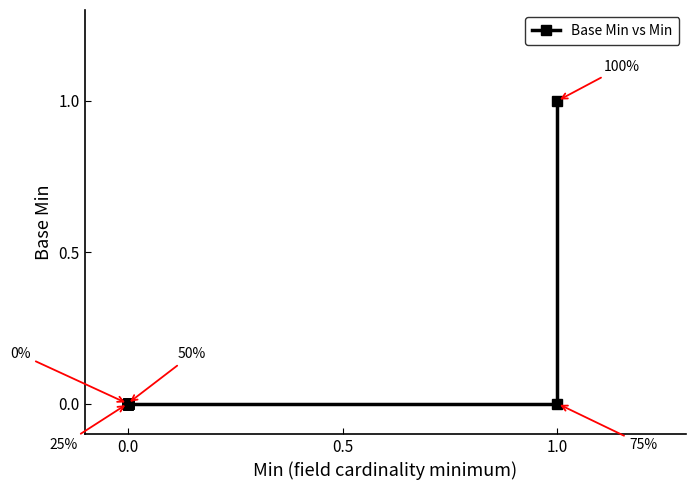

What is the difference between the maximum and minimum values?

1